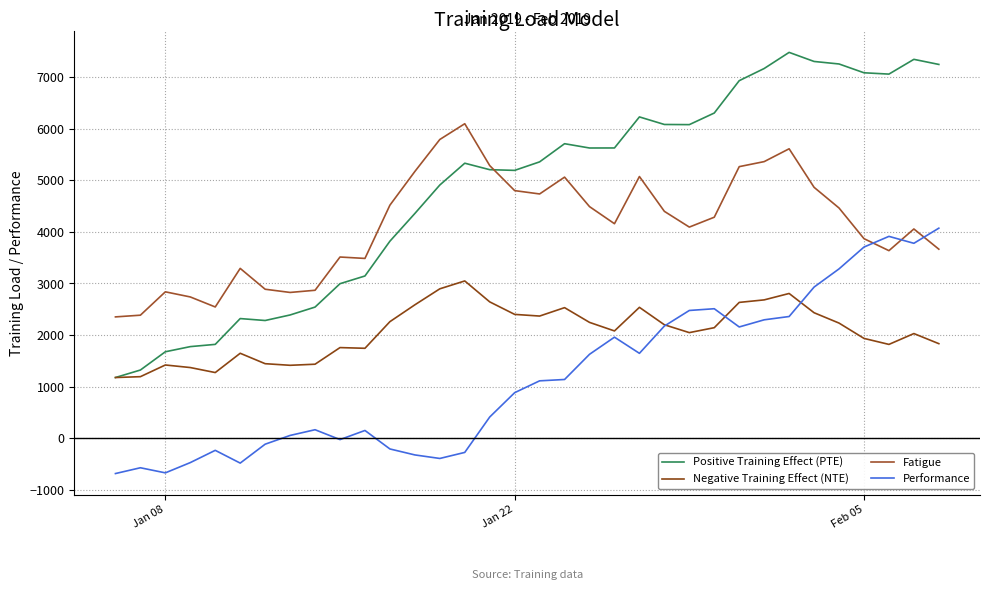

How many categories are shown in the chart?

34